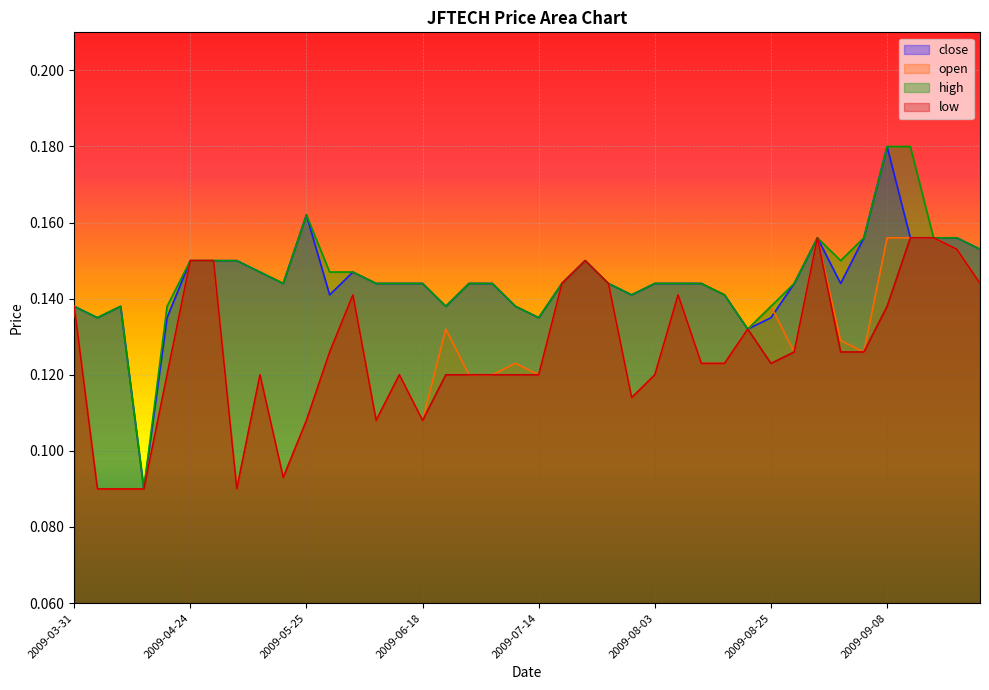

True or false: high has more than 1 interior local peaks.

True